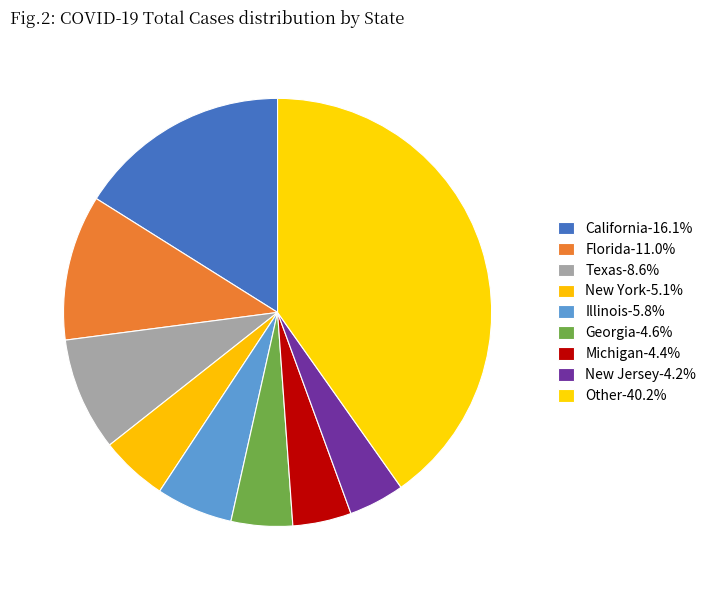

Rank the categories by value from lowest to highest.

New Jersey, Michigan, Georgia, New York, Illinois, Texas, Florida, California, Other